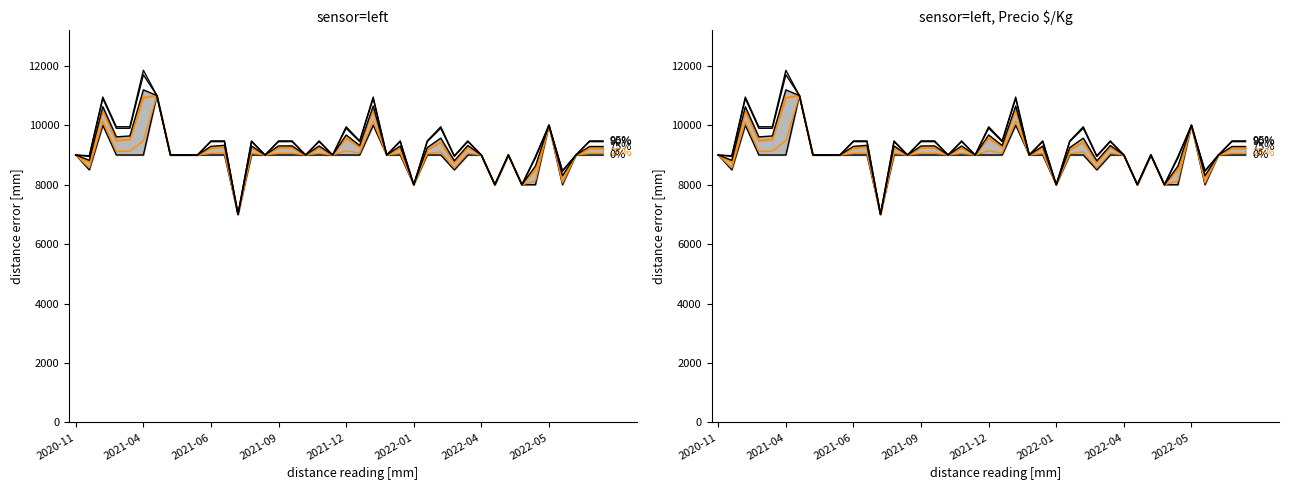

Is the value of 90% at 2020-11 greater than the value of 50% at 23?

No